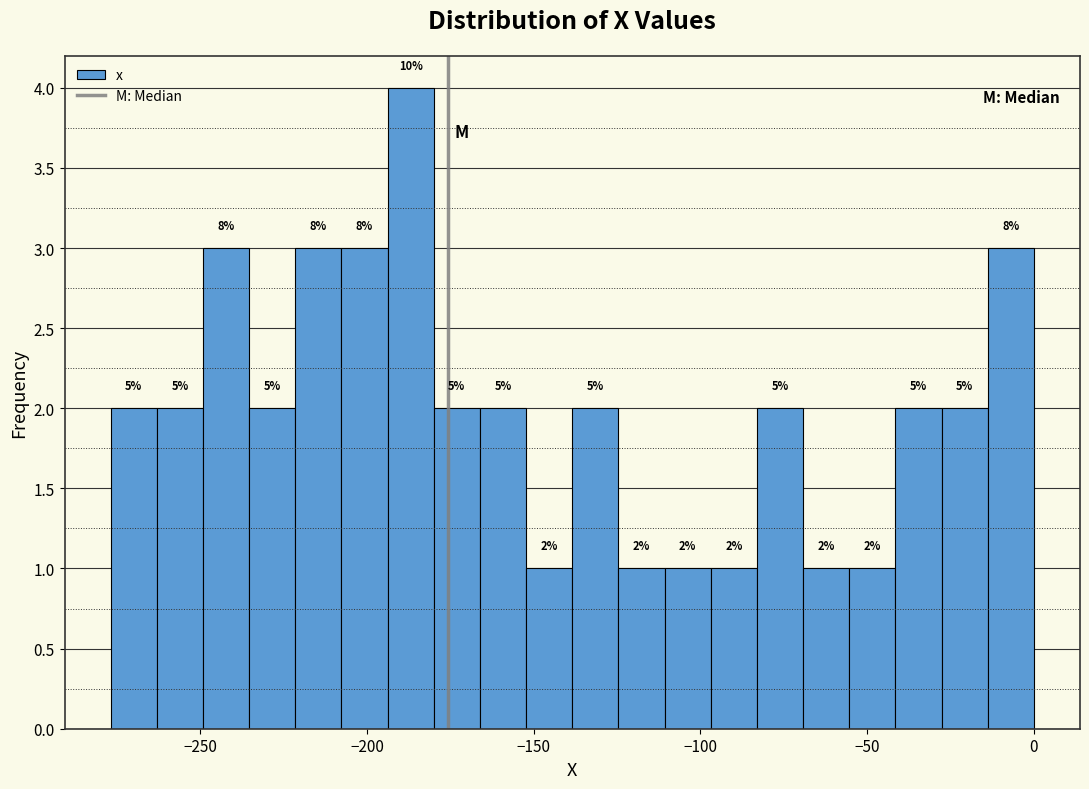

Read against the x-axis, roughly where is the centre of the tallest bar?

-185